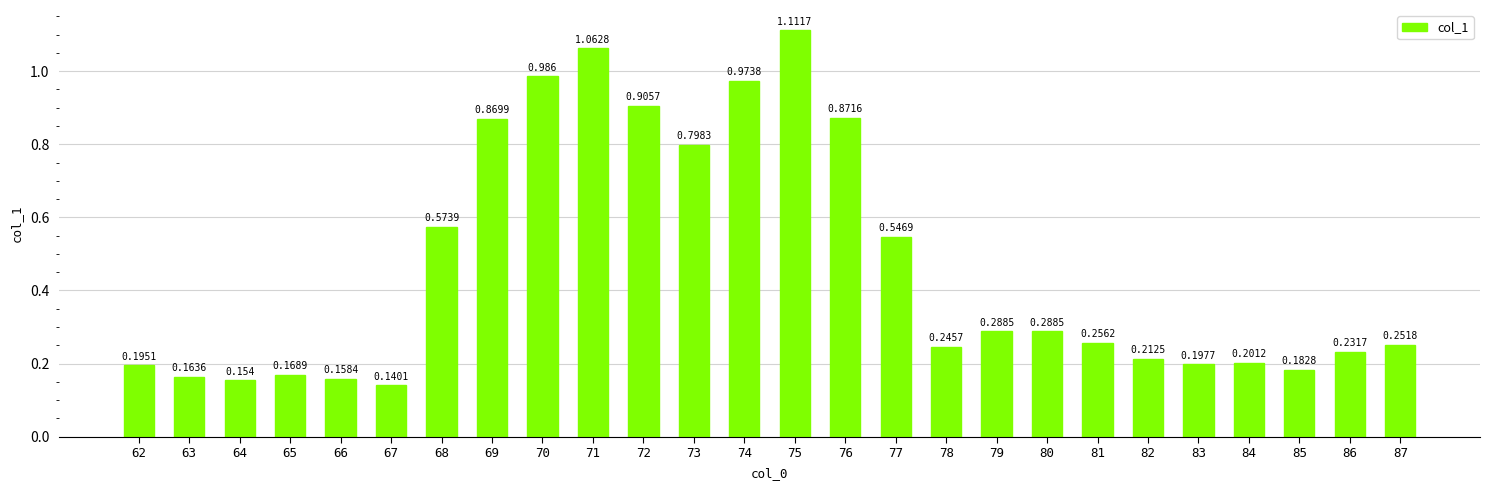

Rank the categories by value from highest to lowest.

75, 71, 70, 74, 72, 76, 69, 73, 68, 77, 79, 80, 81, 87, 78, 86, 82, 84, 83, 62, 85, 65, 63, 66, 64, 67